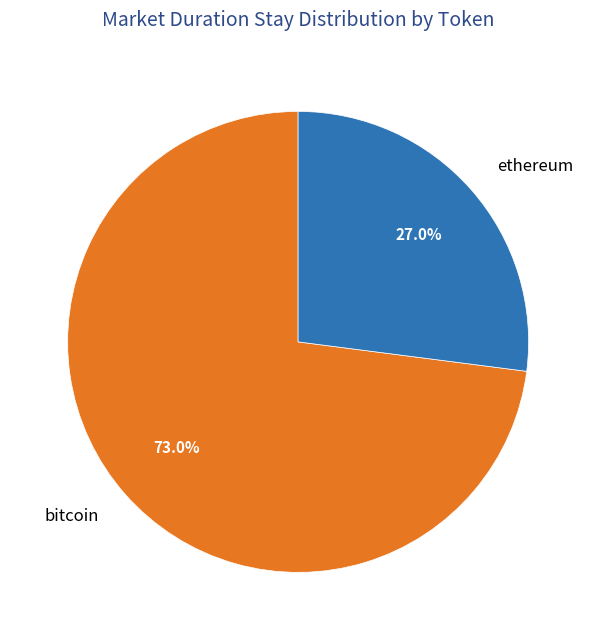

The bitcoin slice represents 19% of the pie. True or false?

False